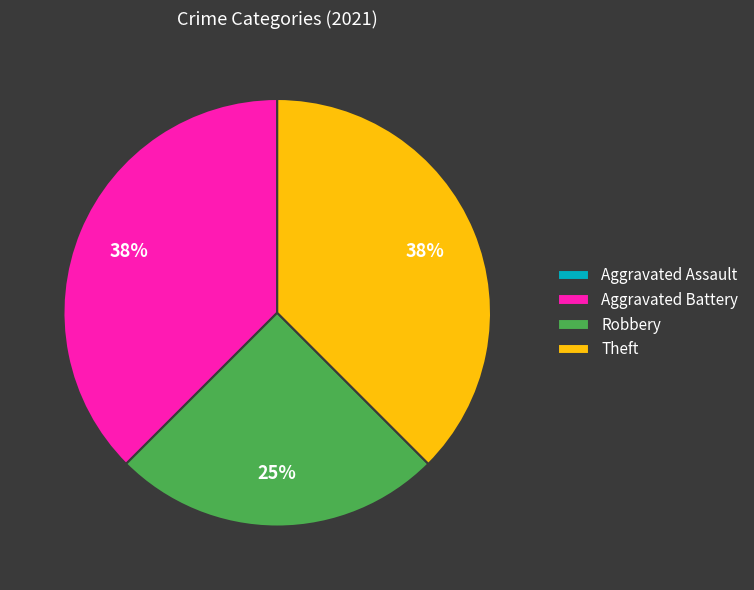

To the nearest percent, what is the average slice percentage?

25%